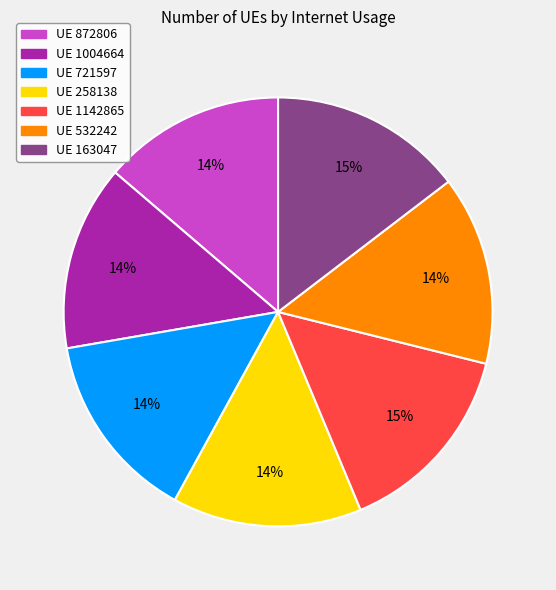

To the nearest percent, what is the average slice percentage?

14%